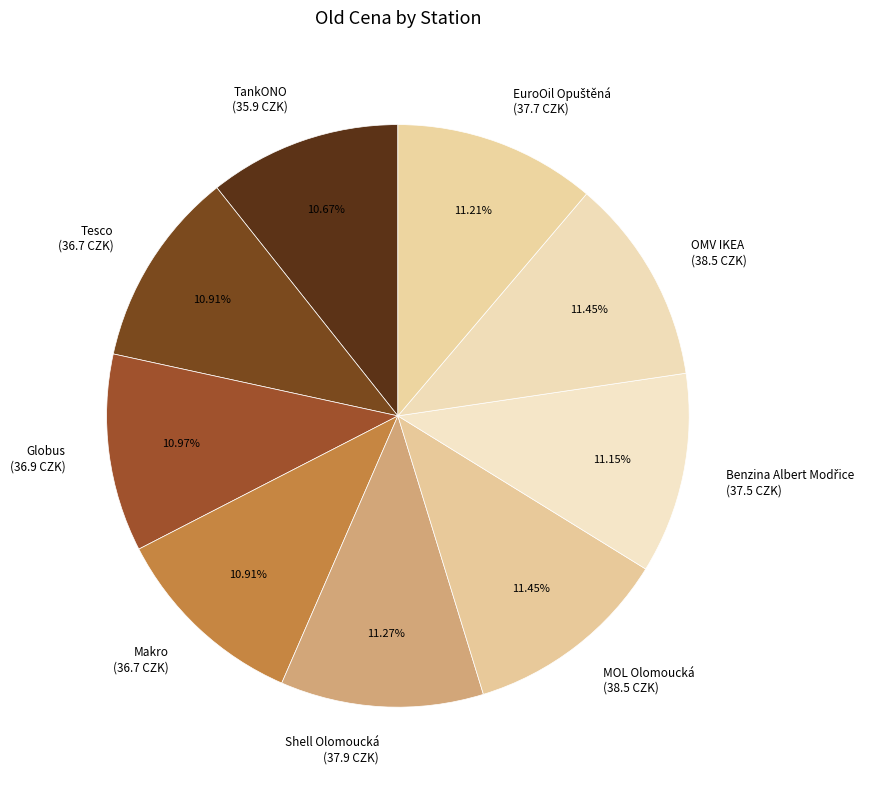

To the nearest percent, what is the difference between the largest and smallest slice percentages?

1%